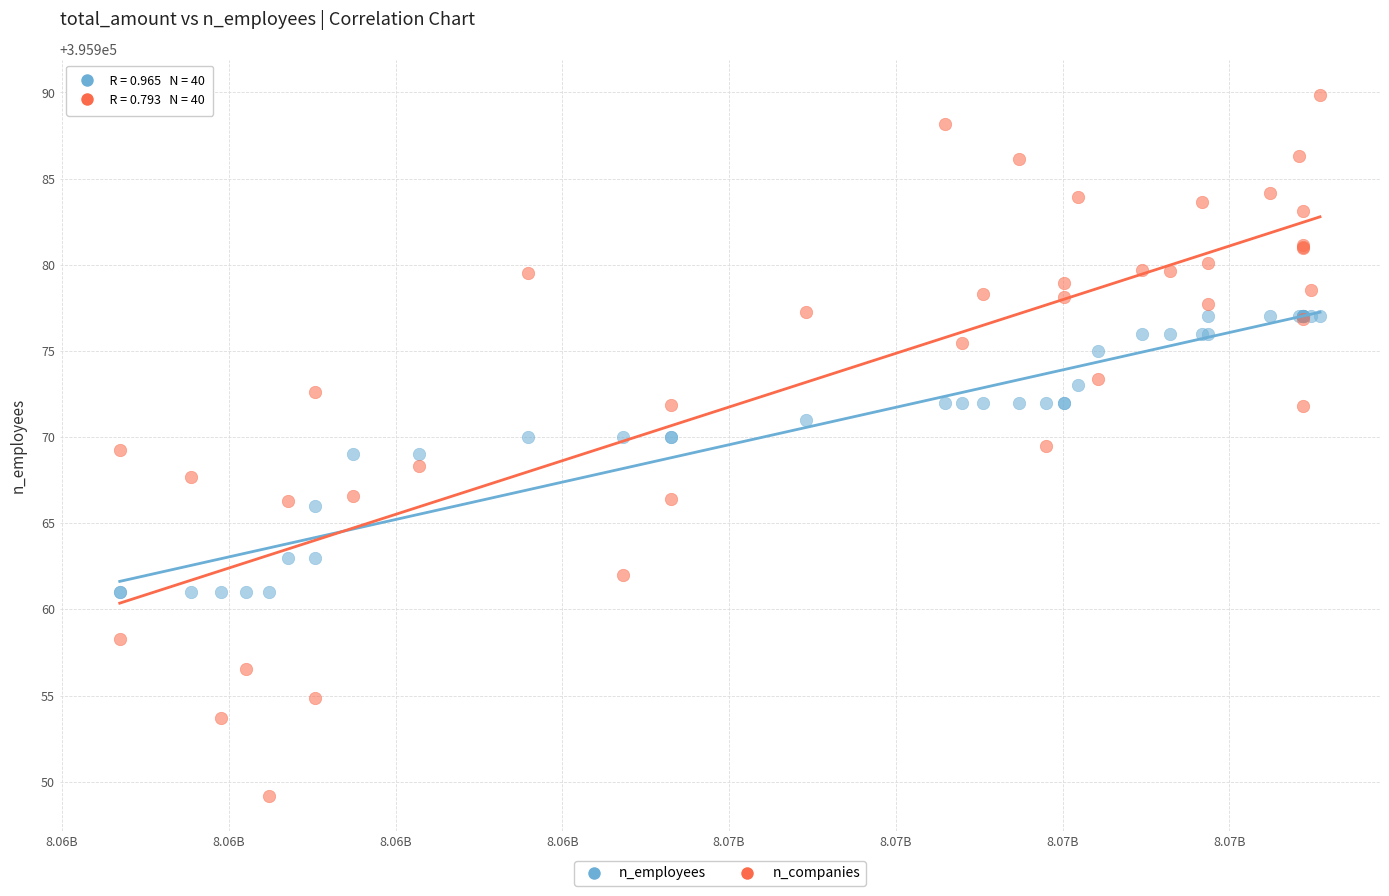

What are all the series names shown in the legend?

n_employees, n_companies